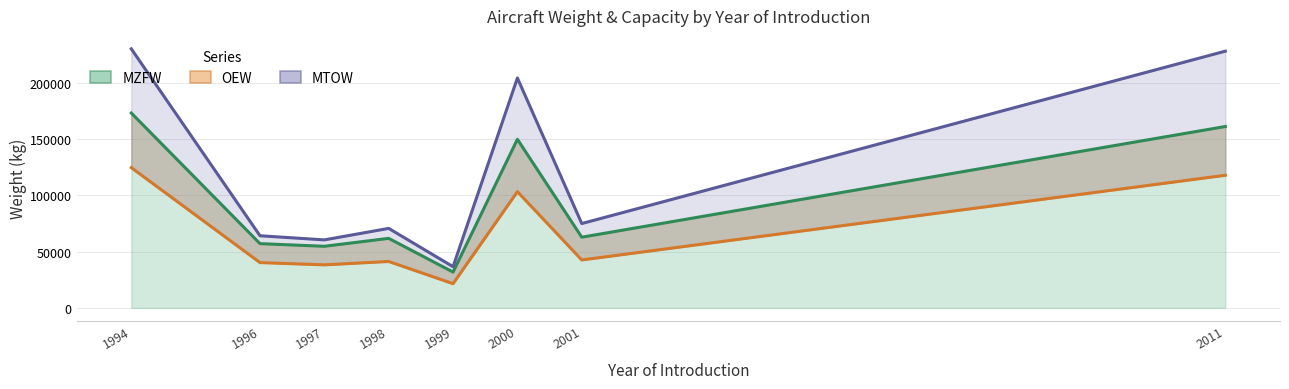

Count the number of data series in this chart.

3